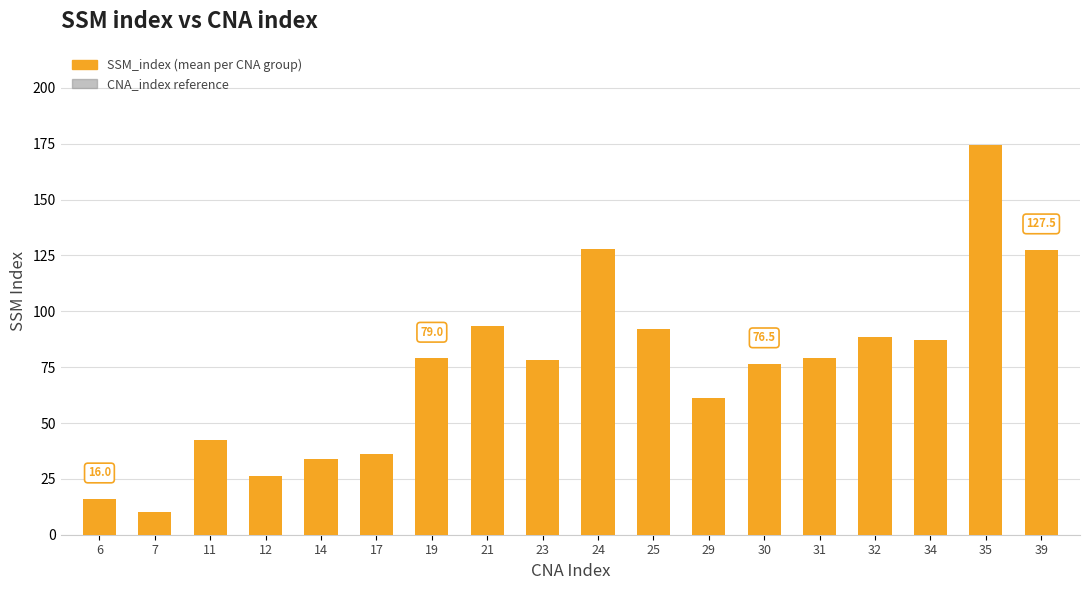

What are all the series names shown in the legend?

SSM_index (mean per CNA group), CNA_index reference